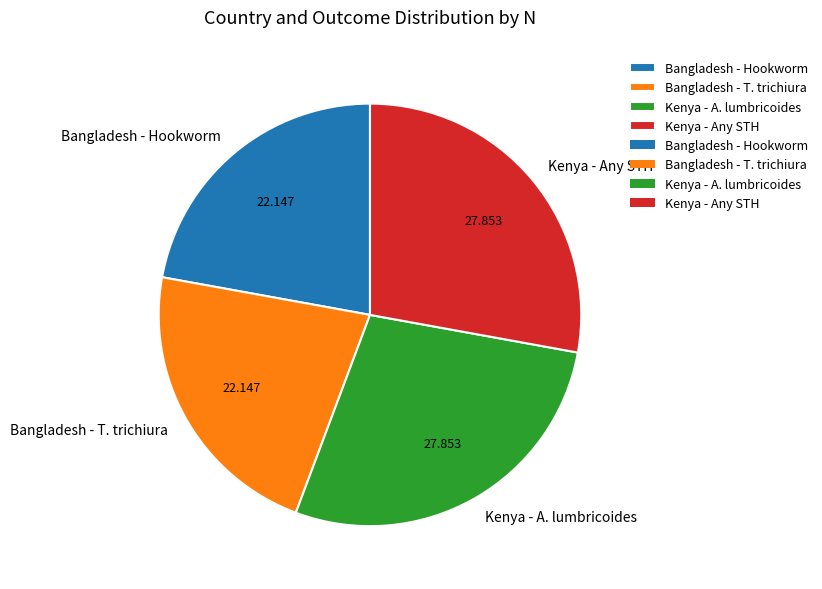

Which has a higher value, Kenya - Any STH or Bangladesh - Hookworm?

Kenya - Any STH